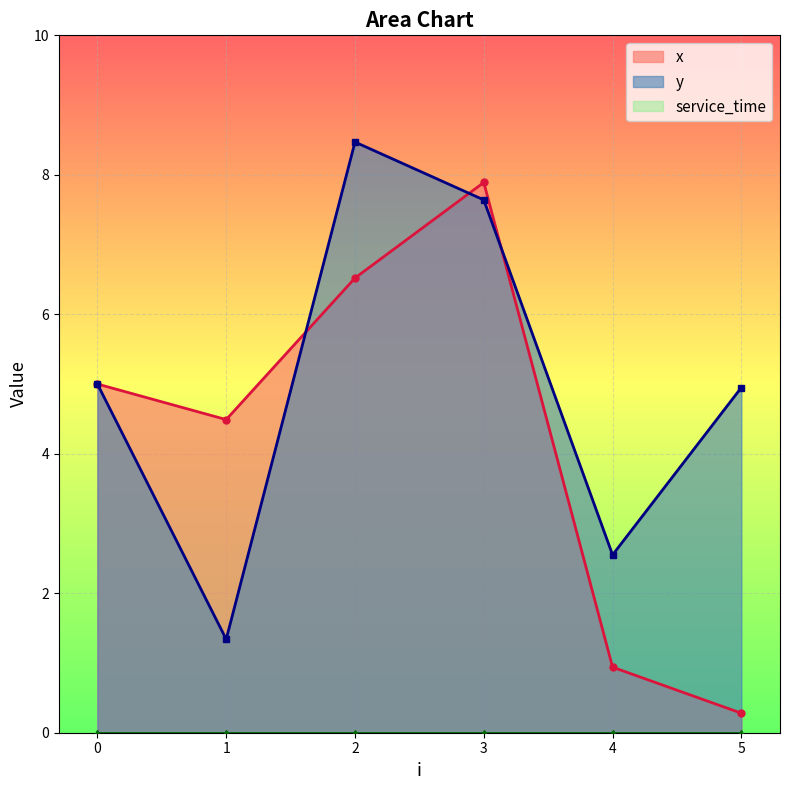

The x series shows 6.5 at 2. True or false?

True